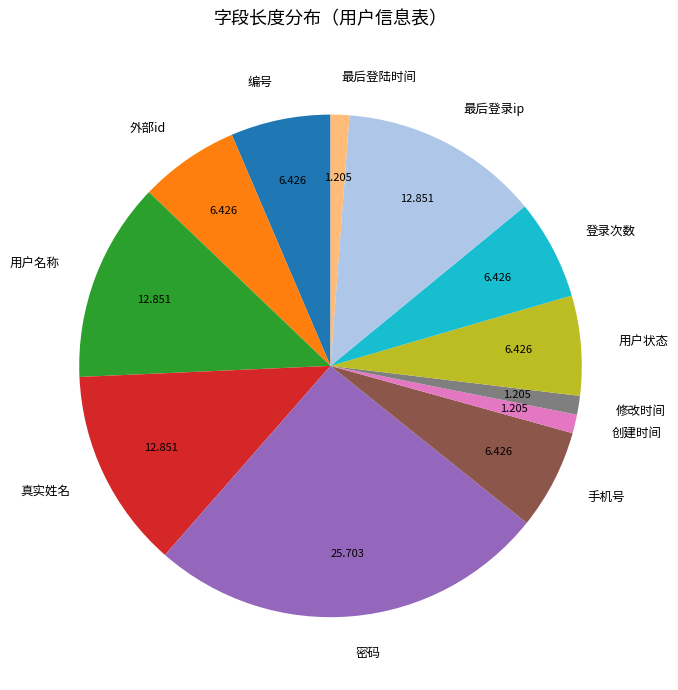

Which category has the biggest portion of the pie?

密码